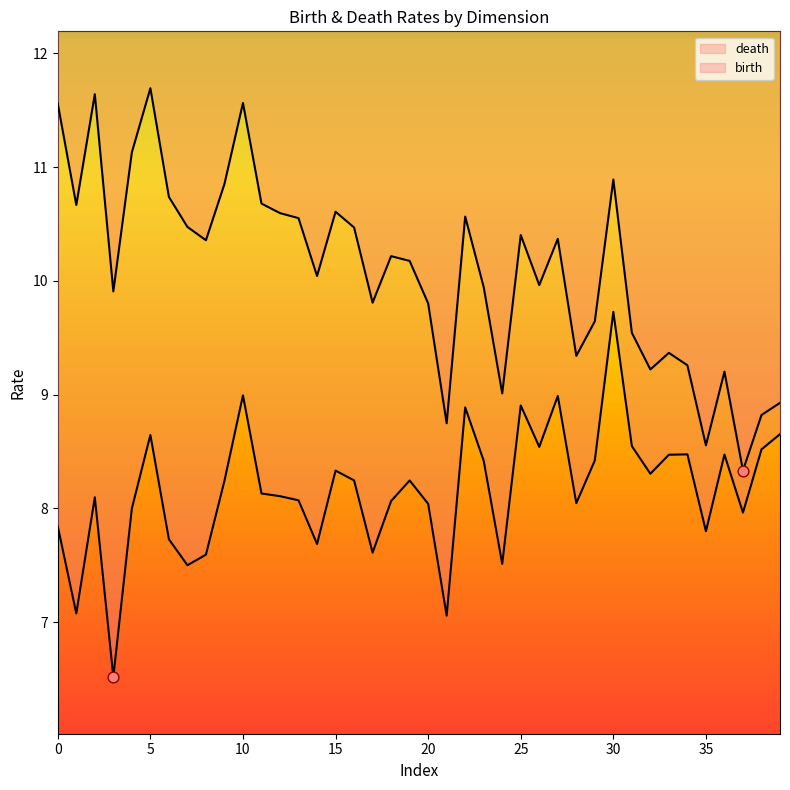

Is the value of birth at 1 greater than the value of death at 1?

No